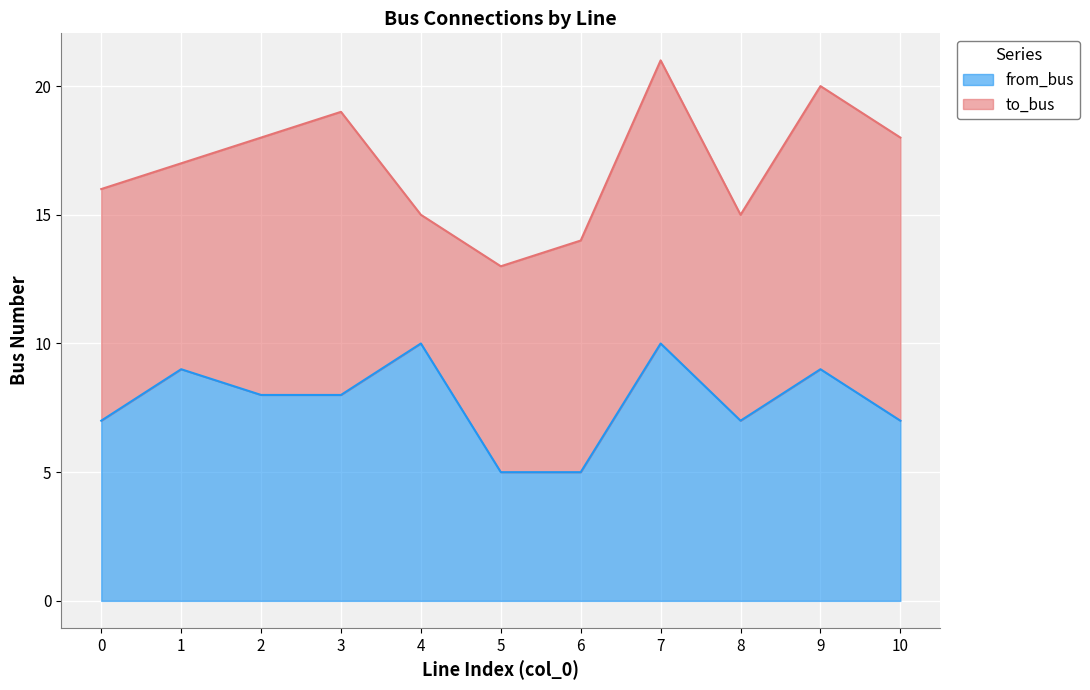

How many categories are shown in the chart?

11